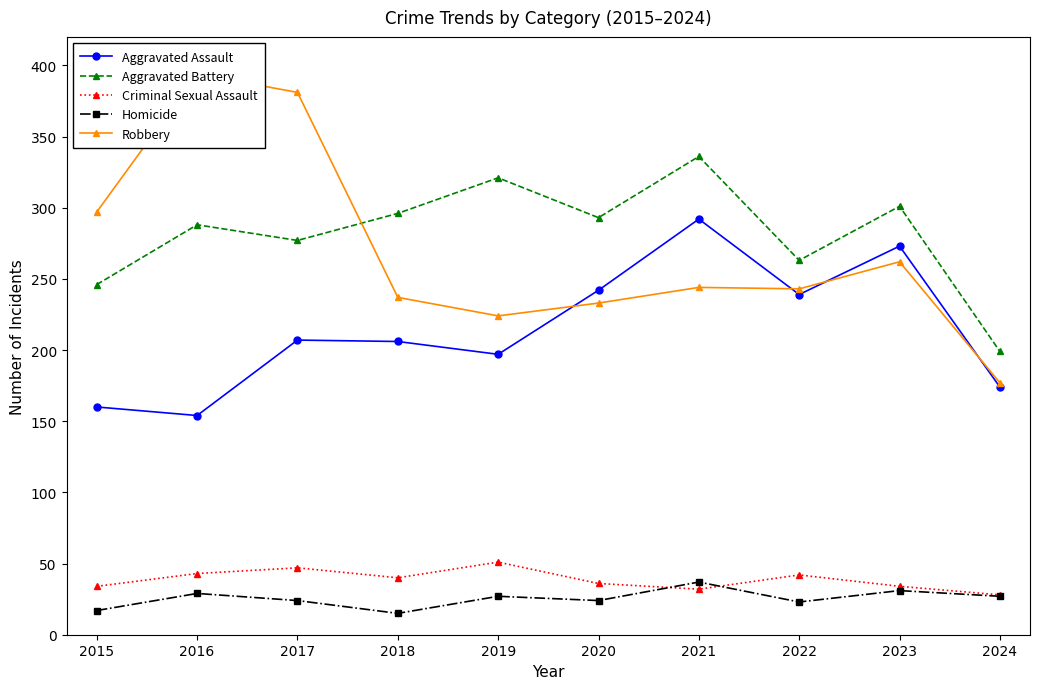

At 2018, list the series in order from smallest to largest.

Homicide, Criminal Sexual Assault, Aggravated Assault, Robbery, Aggravated Battery